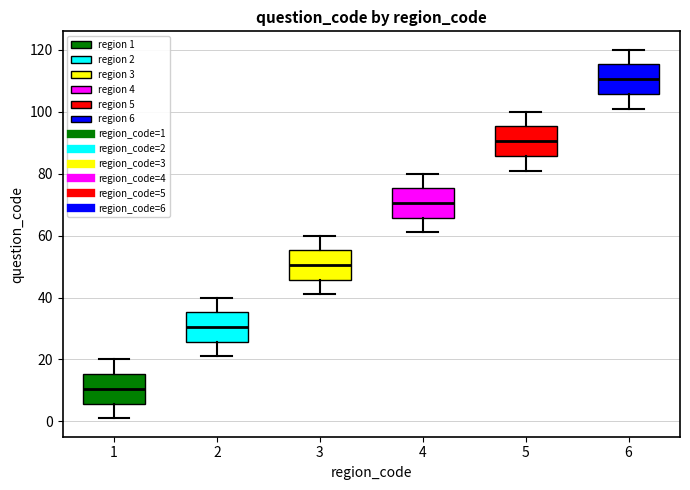

Reading left to right, read every box against the y-axis: the position of its median line, the range the box covers, and the ends of its whiskers. The values are not printed on the chart, so give them approximately, as read against the axis.

1: median 10, box 6 to 16, whiskers 2 to 20
2: median 30, box 26 to 36, whiskers 22 to 40
3: median 50, box 46 to 56, whiskers 42 to 60
4: median 70, box 66 to 76, whiskers 62 to 80
5: median 90, box 86 to 96, whiskers 82 to 100
6: median 110, box 106 to 116, whiskers 102 to 120